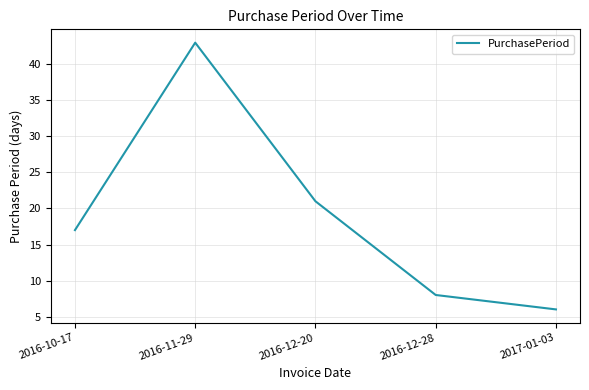

Where is the data nearest to the value 24?

2016-12-20